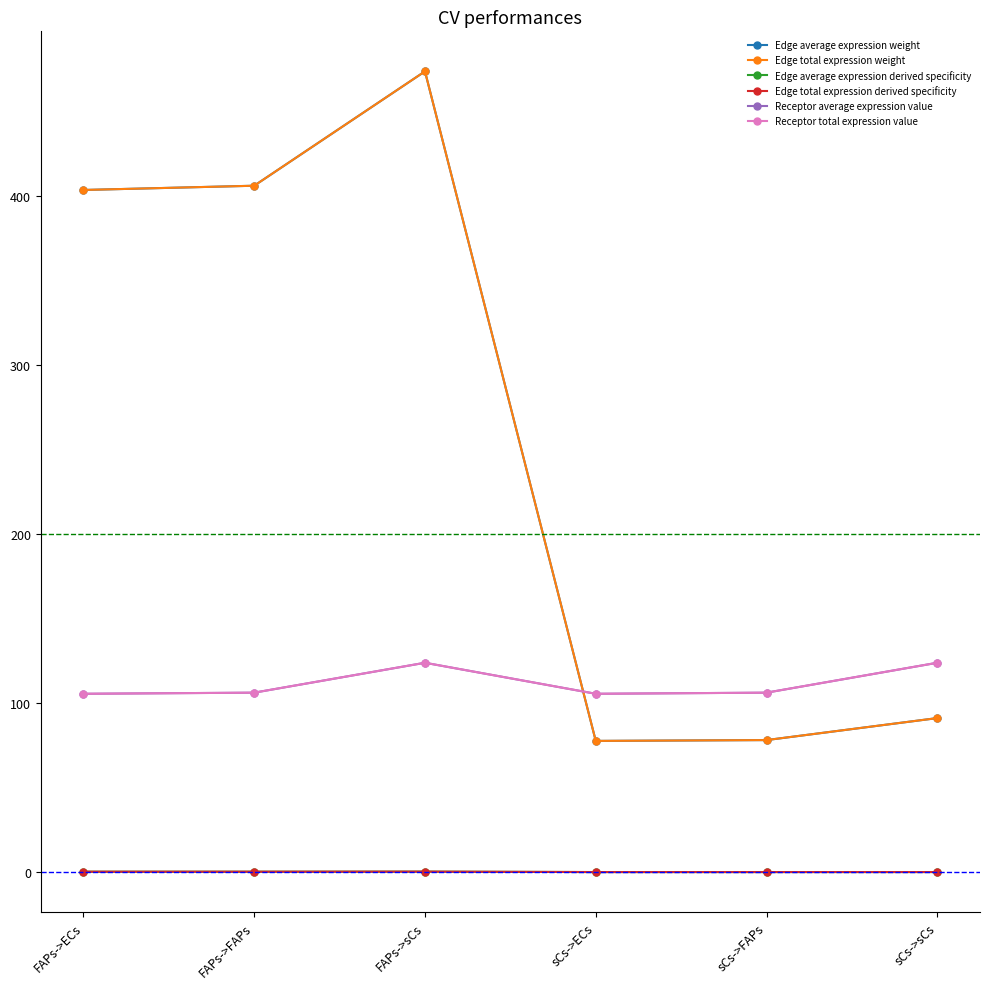

Does the chart display data point markers on the line(s)?

Yes